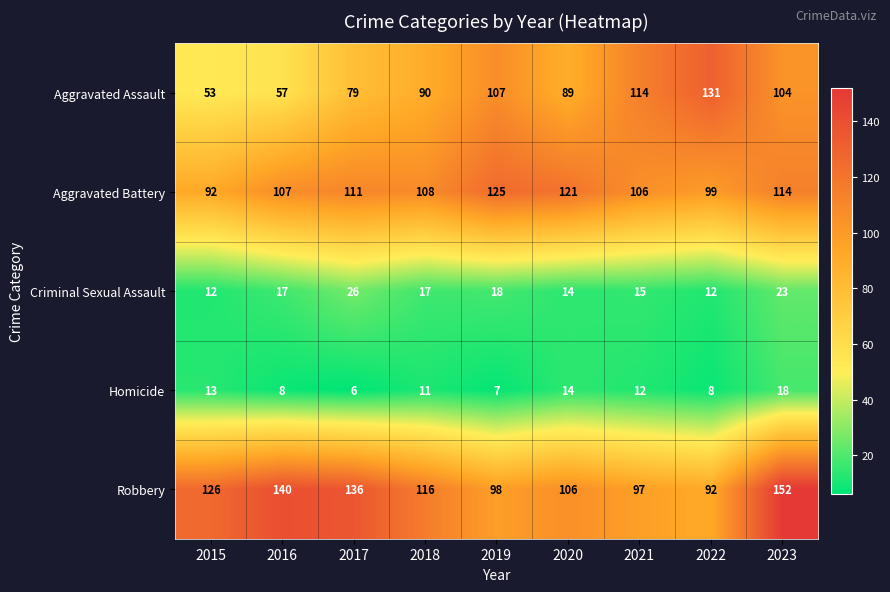

Between 2017 and 2018, which series saw the biggest shift?

Robbery